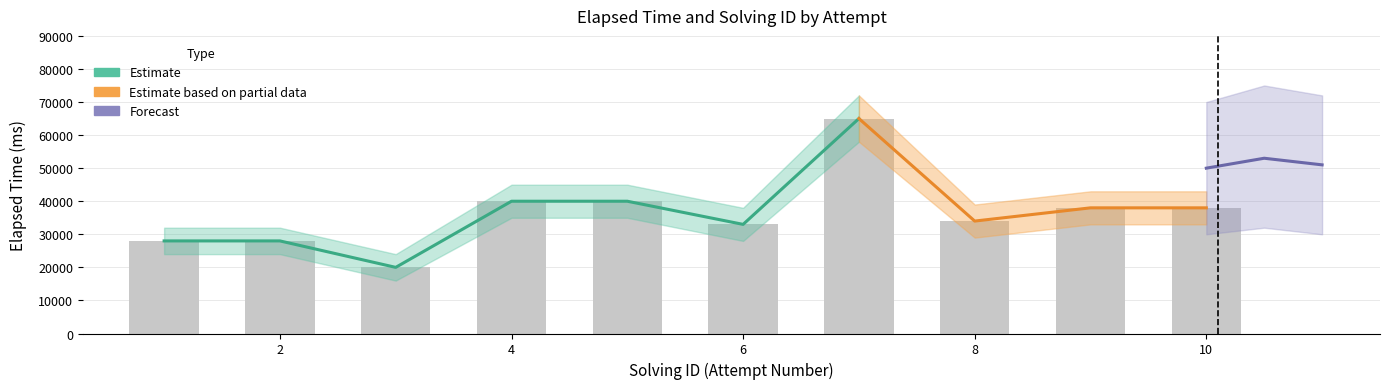

Where does the data first go above 38000?

4